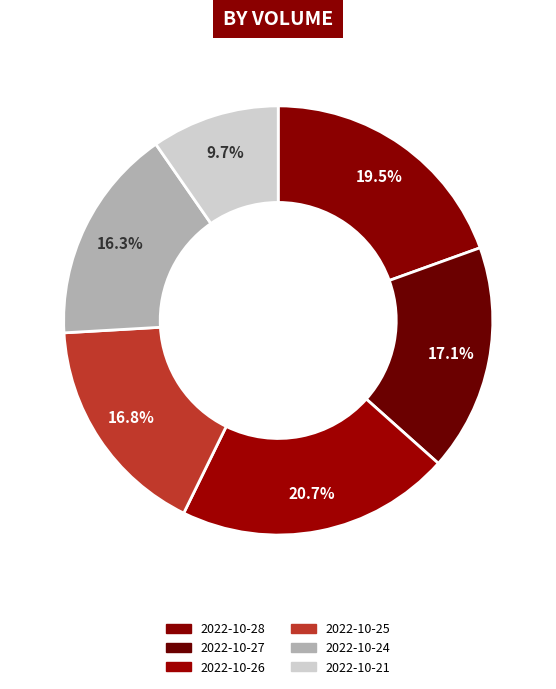

Count the number of slices in the pie.

6